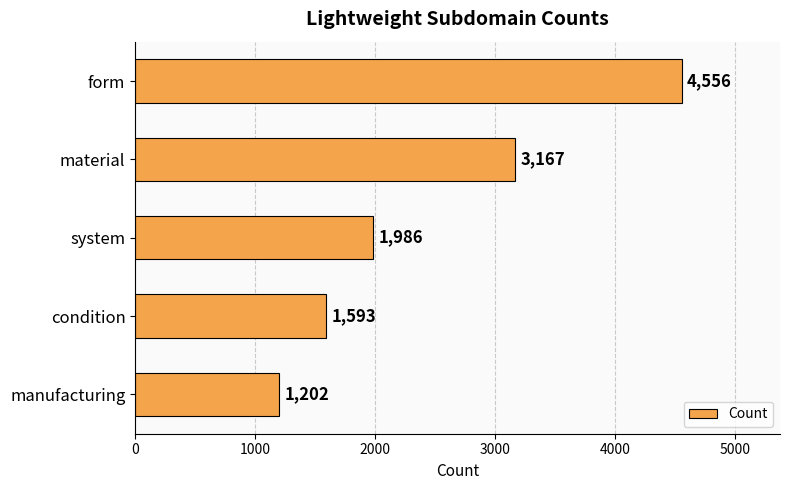

What is the greatest value displayed?

4556